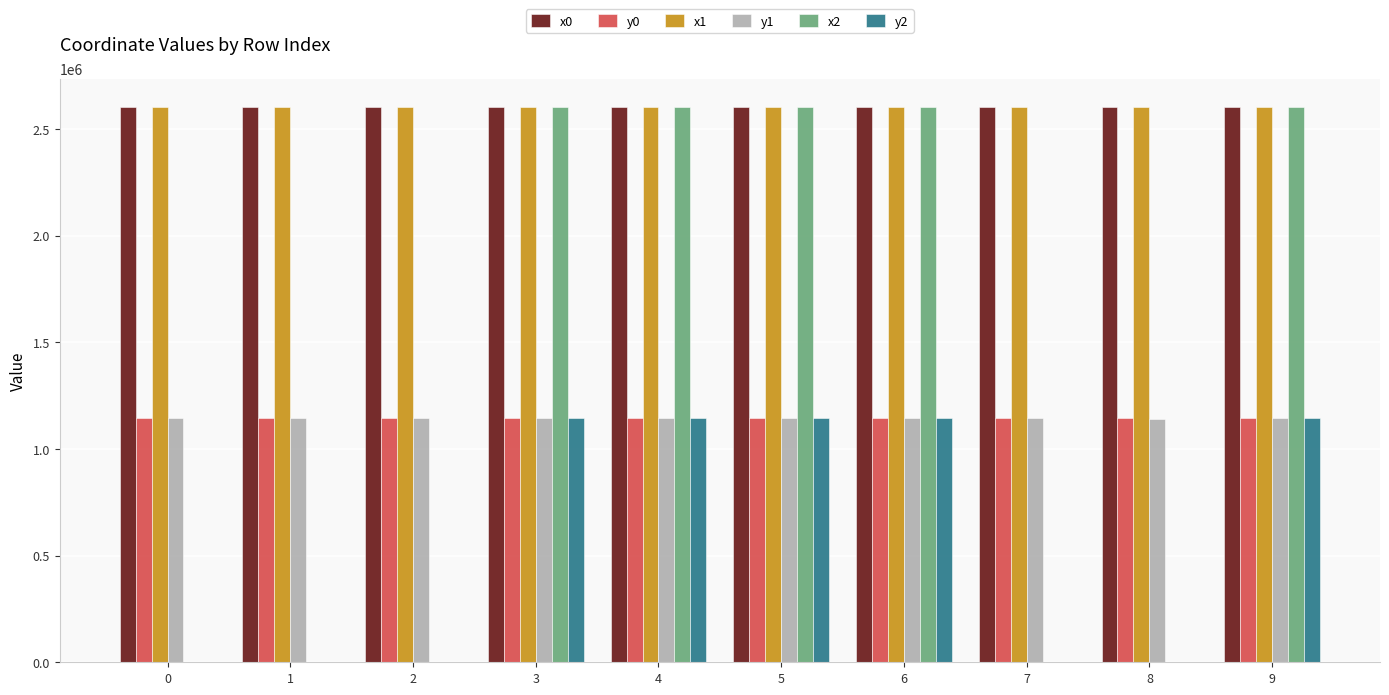

At how many categories does at least one series exceed 1930740?

10